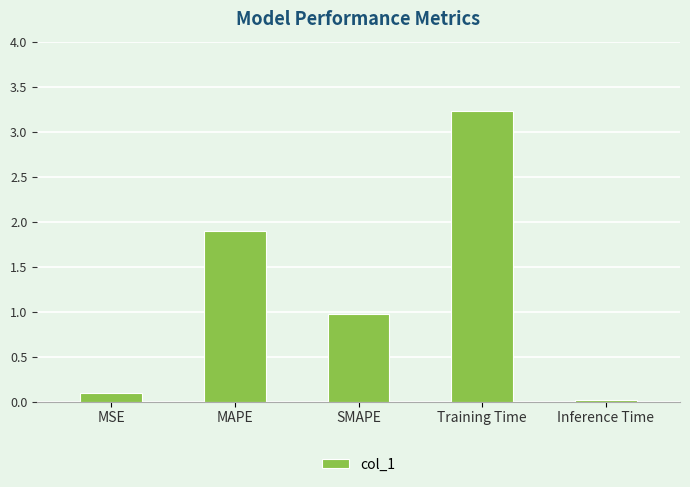

List the labels in order of value, largest first.

Training Time, MAPE, SMAPE, MSE, Inference Time